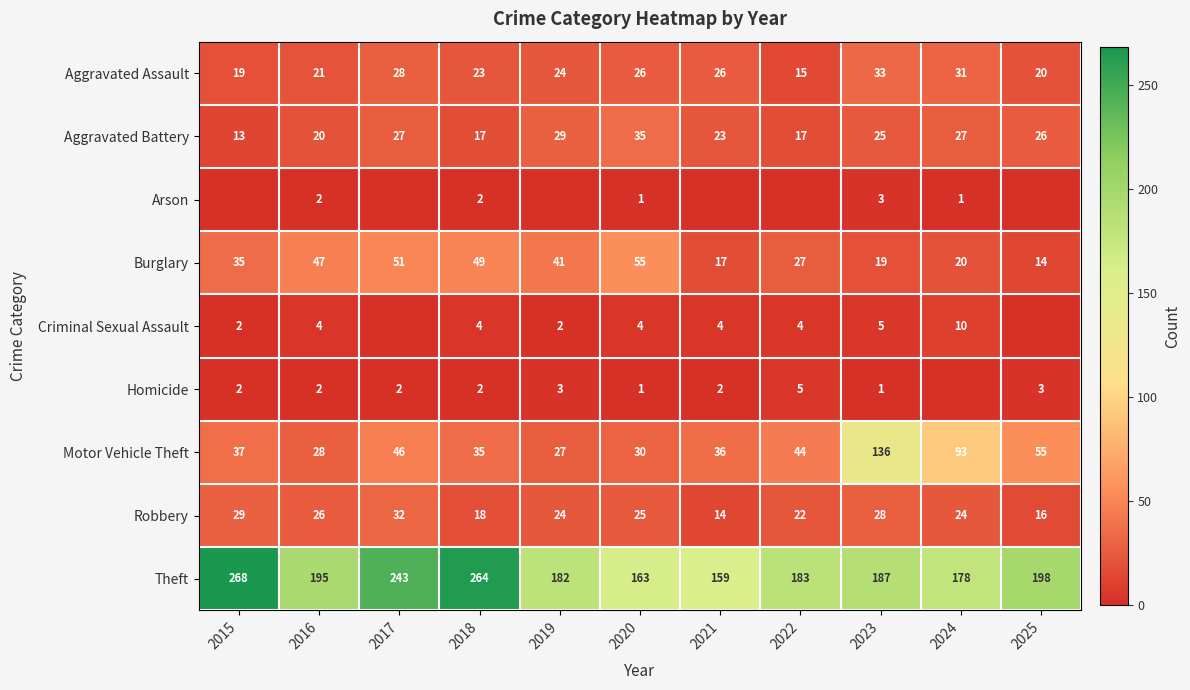

At which category is the sum across all series the highest?

2023